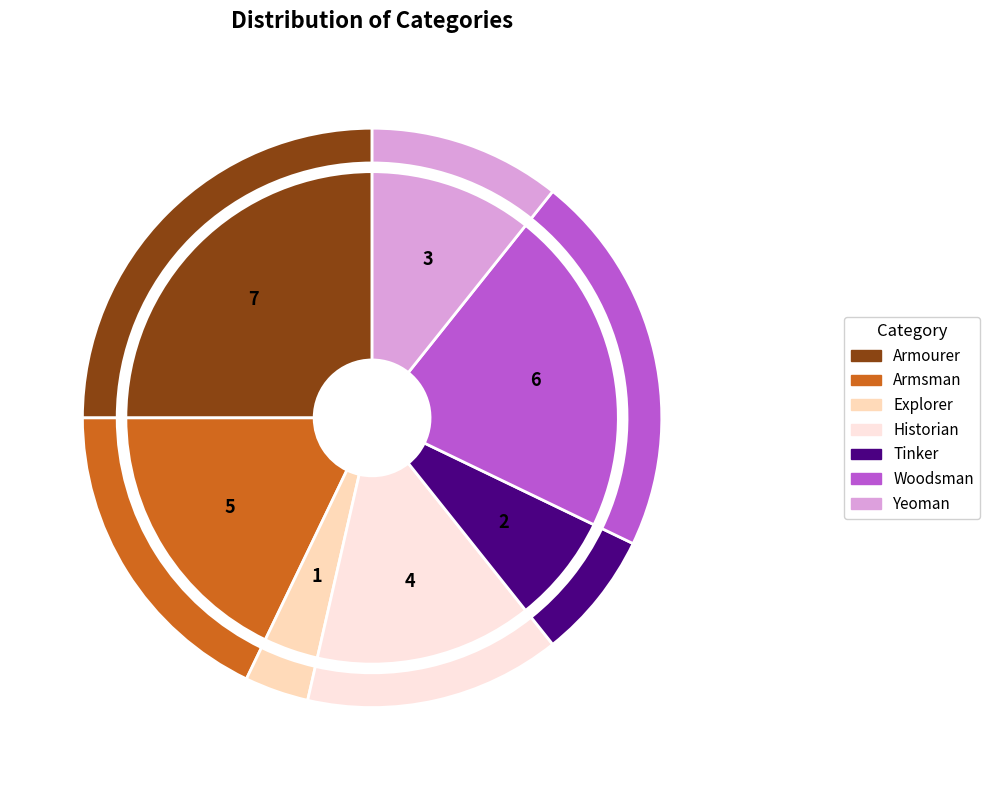

How many segments does this pie chart have?

7